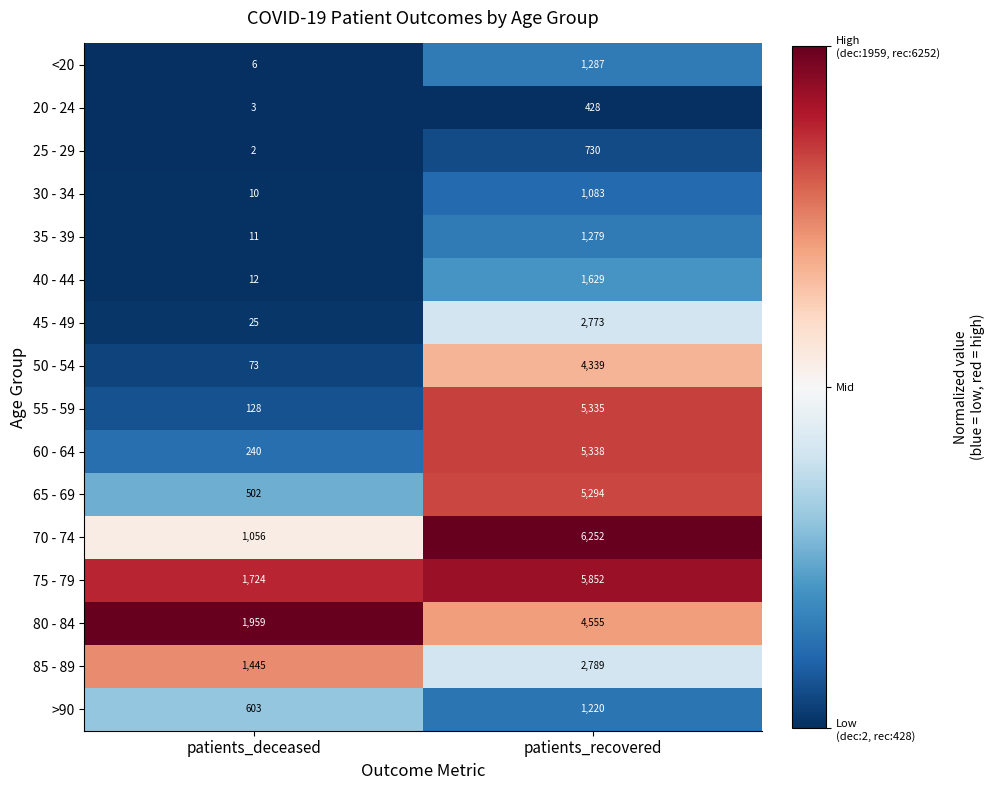

Between patients_deceased and patients_recovered, which series saw the biggest shift?

55 - 59